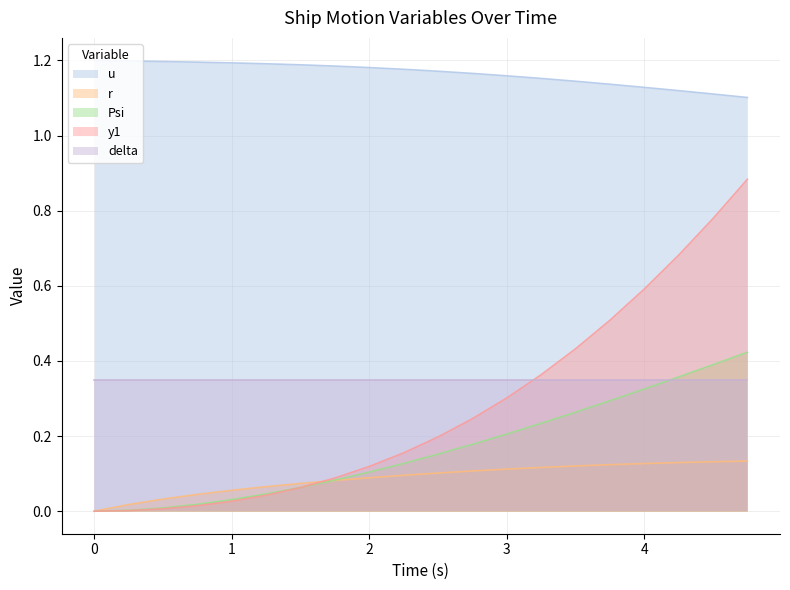

Which series has the largest total across all categories?

u